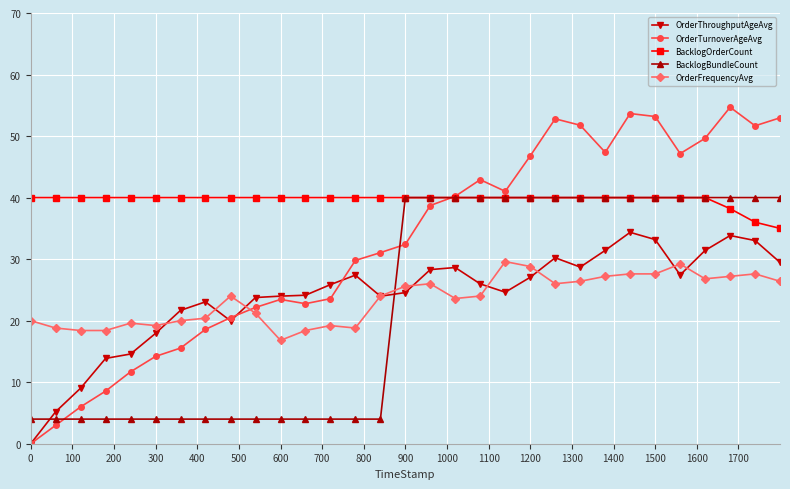

What is the value of the OrderTurnoverAgeAvg point at the 31st from the left?

53.0